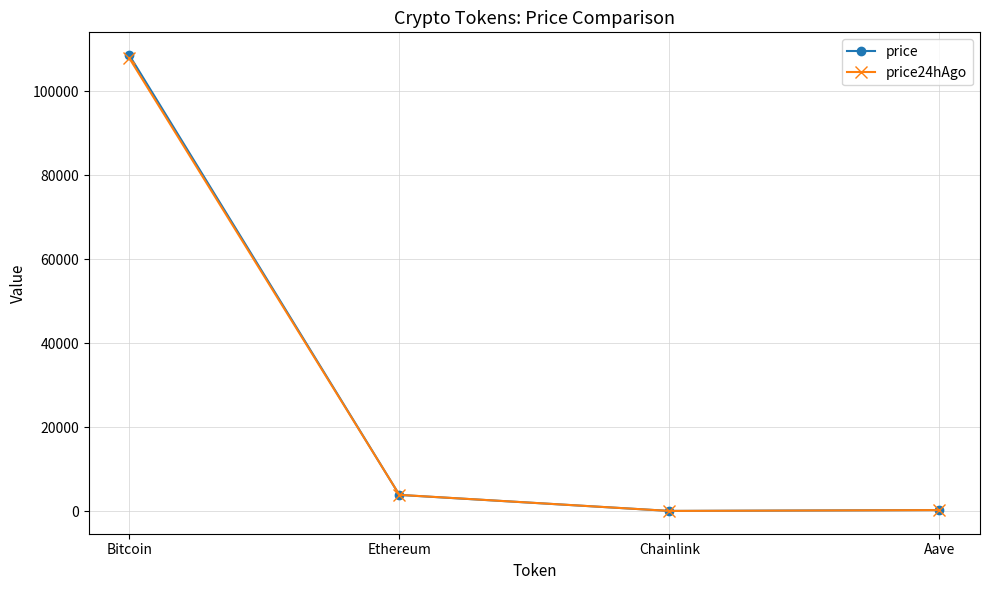

At which label does price first exceed 3833?

Bitcoin